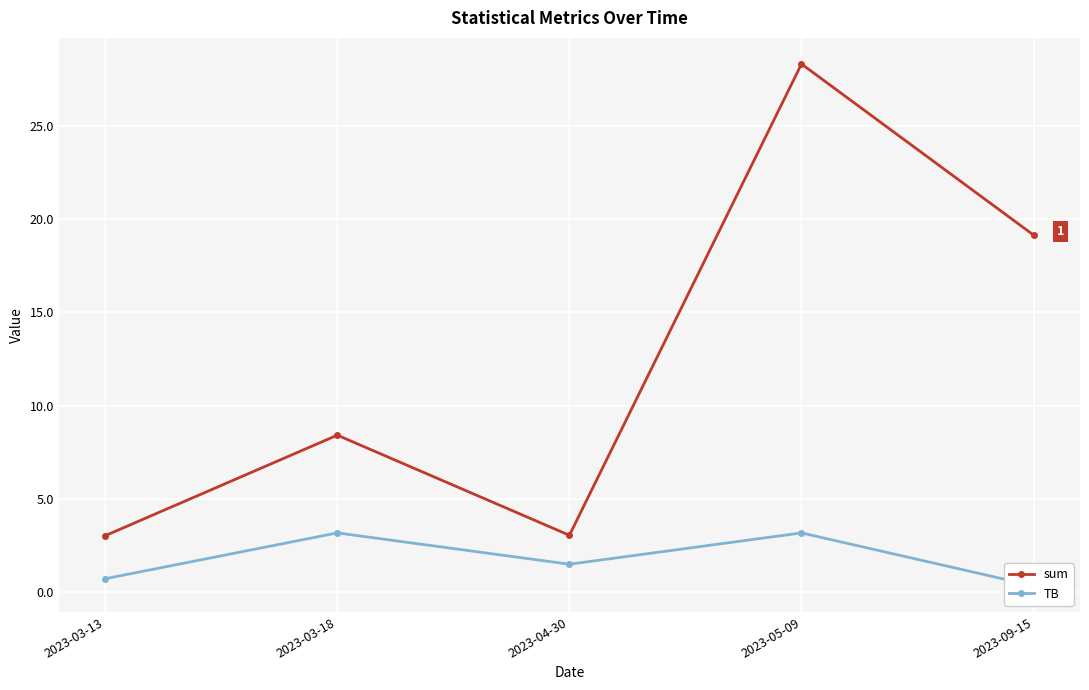

True or false: sum and TB cross at least once.

False